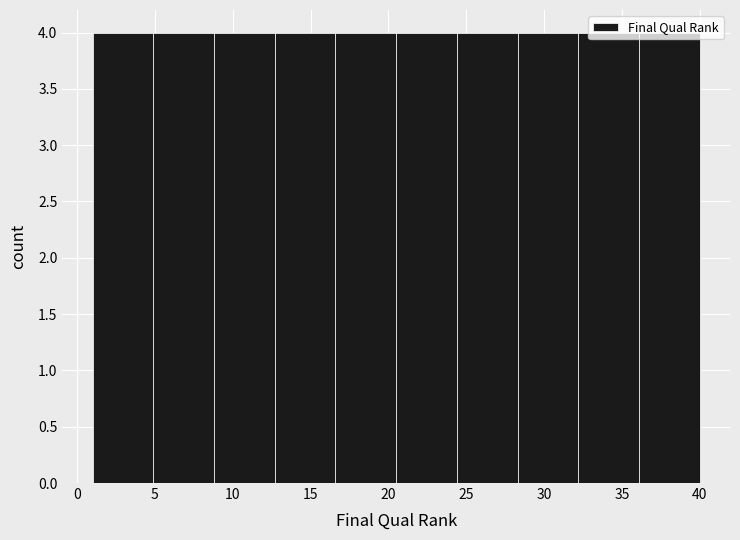

Reading left to right, list every bar in this chart as the range it spans on the x-axis followed by its height. Neither the bar edges nor the heights are printed on the chart, so give them approximately, as read against the axes.

1.0 to 4.9: 4
4.9 to 8.8: 4
8.8 to 12.7: 4
12.7 to 16.6: 4
16.6 to 20.5: 4
20.5 to 24.4: 4
24.4 to 28.3: 4
28.3 to 32.2: 4
32.2 to 36.1: 4
36.1 to 40.0: 4